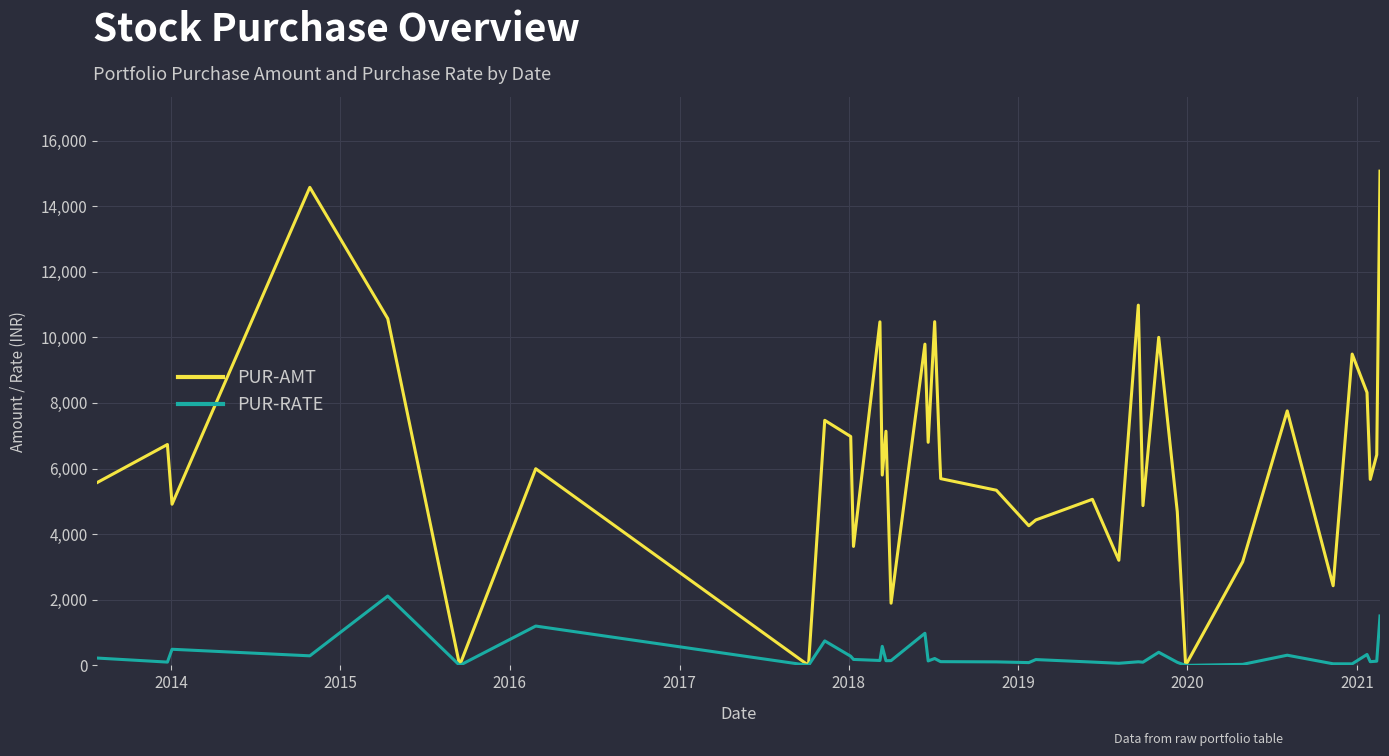

What is the value of the PUR-AMT point at the 1st from the left?

5576.5